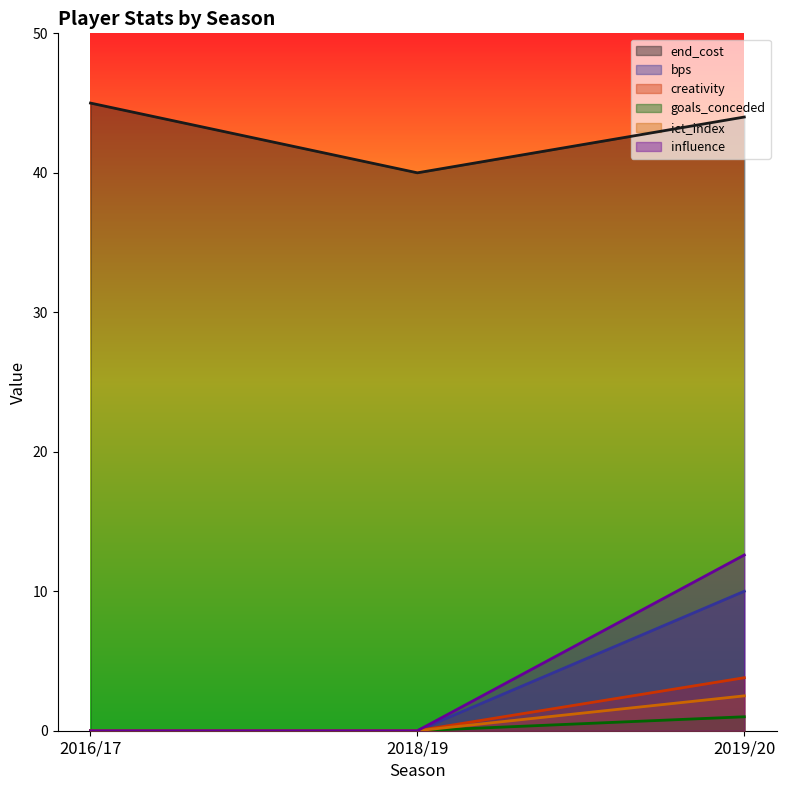

What is the difference between the maximum and minimum values in the influence series?

12.6